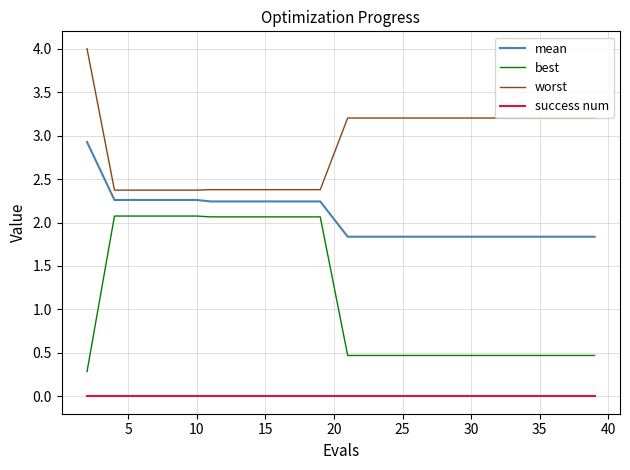

What is the difference between the maximum and minimum values in the best series?

1.8